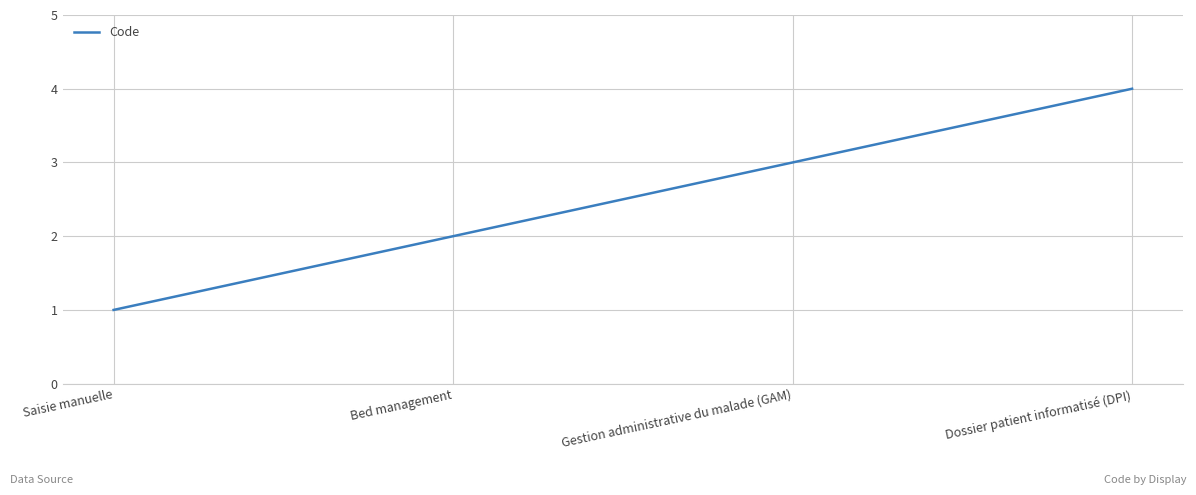

Rank the categories by value from lowest to highest.

Saisie manuelle, Bed management, Gestion administrative du malade (GAM), Dossier patient informatisé (DPI)